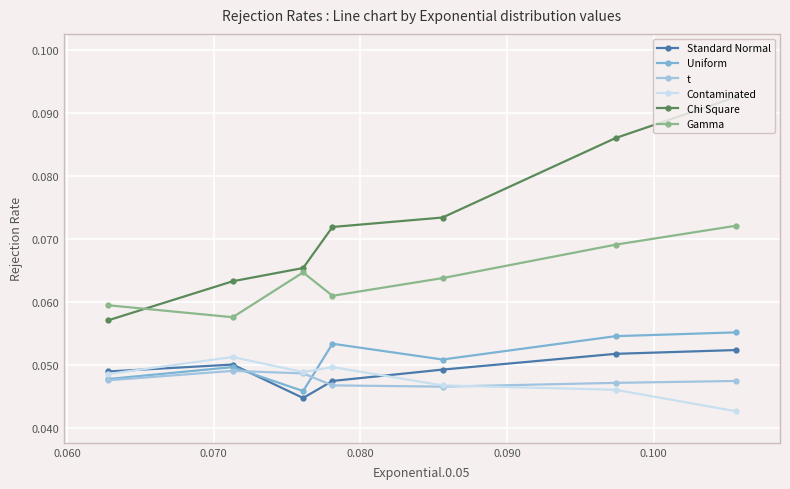

What are all the series names shown in the legend?

Standard Normal, Uniform, t, Contaminated, Chi Square, Gamma